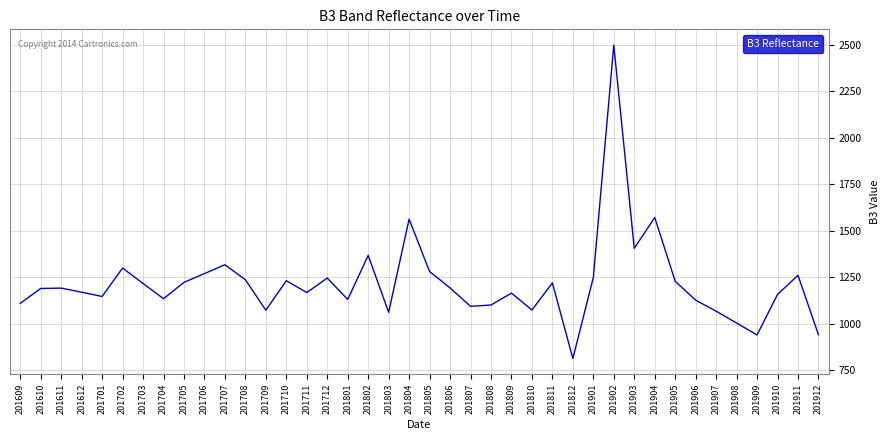

What value does the data have at 201705, to the nearest 10?

1220